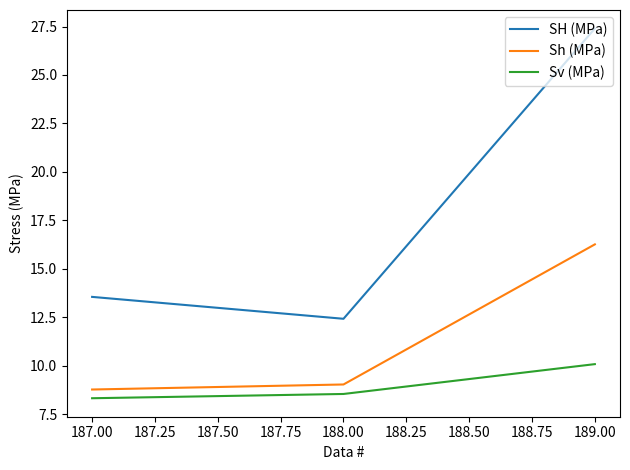

Reading left to right, what are all the values shown in this chart?

SH (MPa): 13.6	12.4	27.4
Sh (MPa): 8.8	9.0	16.3
Sv (MPa): 8.3	8.5	10.1